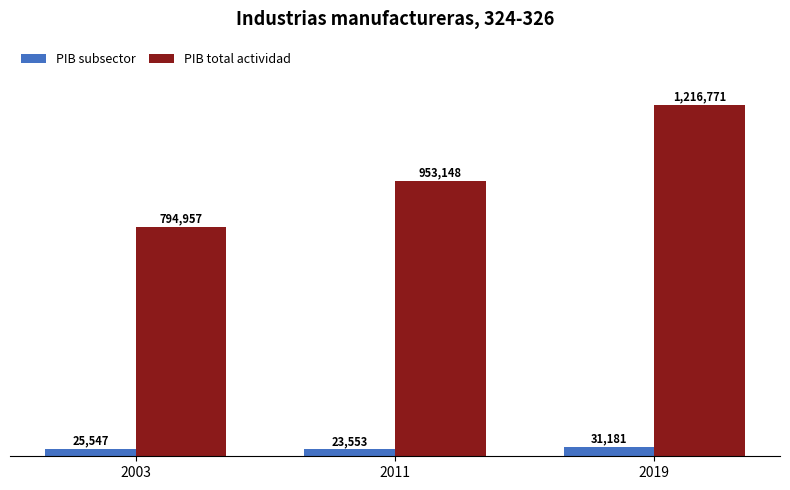

At which category does the chart reach its peak across all series?

2019